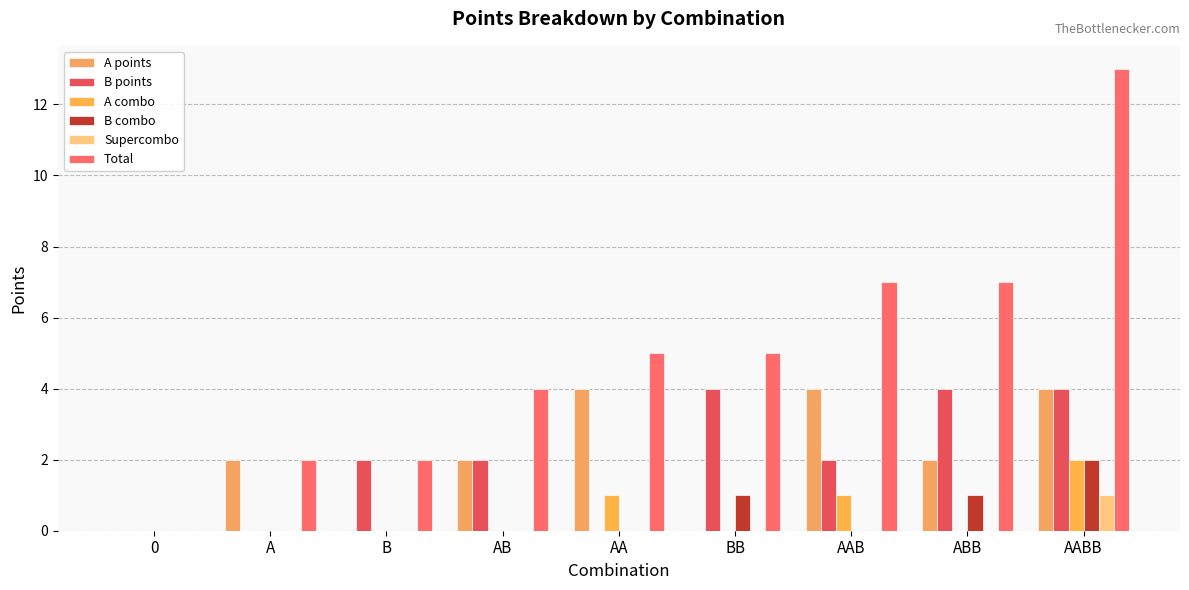

Are the bars grouped side by side (vs. stacked)?

Yes